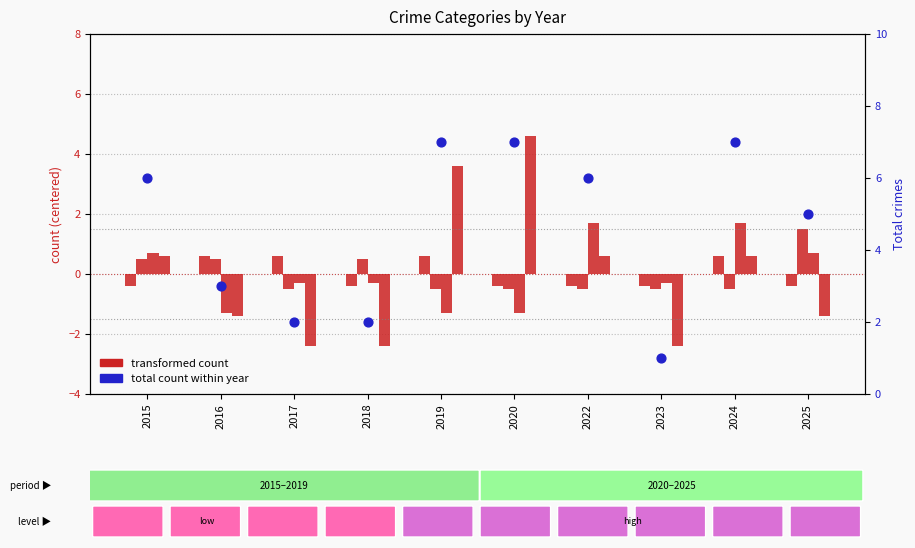

Which series has the largest total across all categories?

total count within year